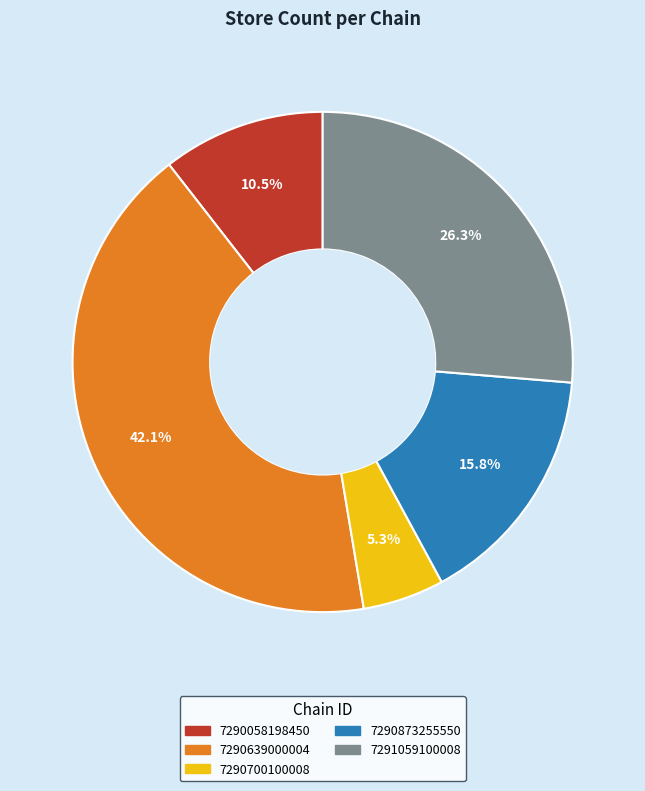

Which category has the smallest portion of the pie?

7290700100008